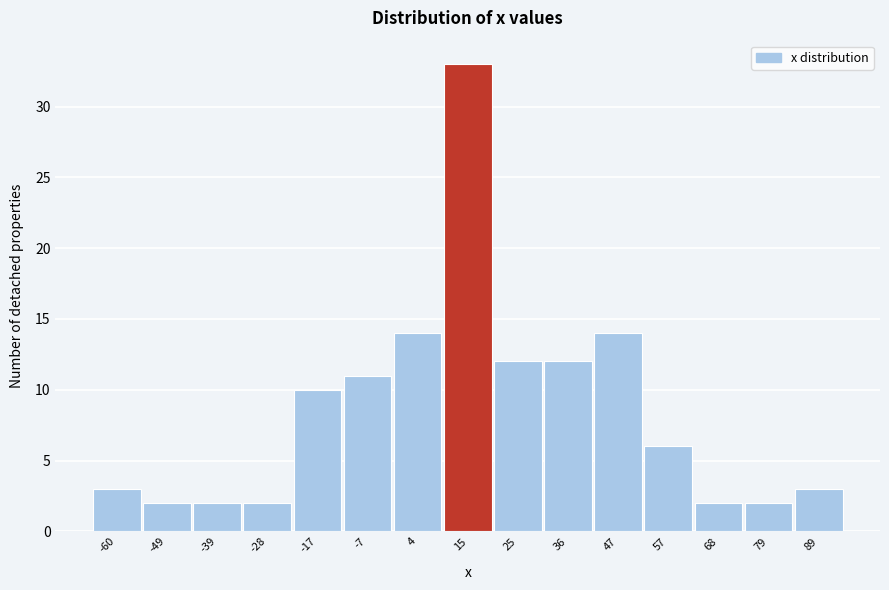

Reading right to left, transcribe all the data shown in this chart.

89=3	79=2	68=2	57=6	47=14	36=12	25=12	15=33	4=14	-7=11	-17=10	-28=2	-39=2	-49=2	-60=3